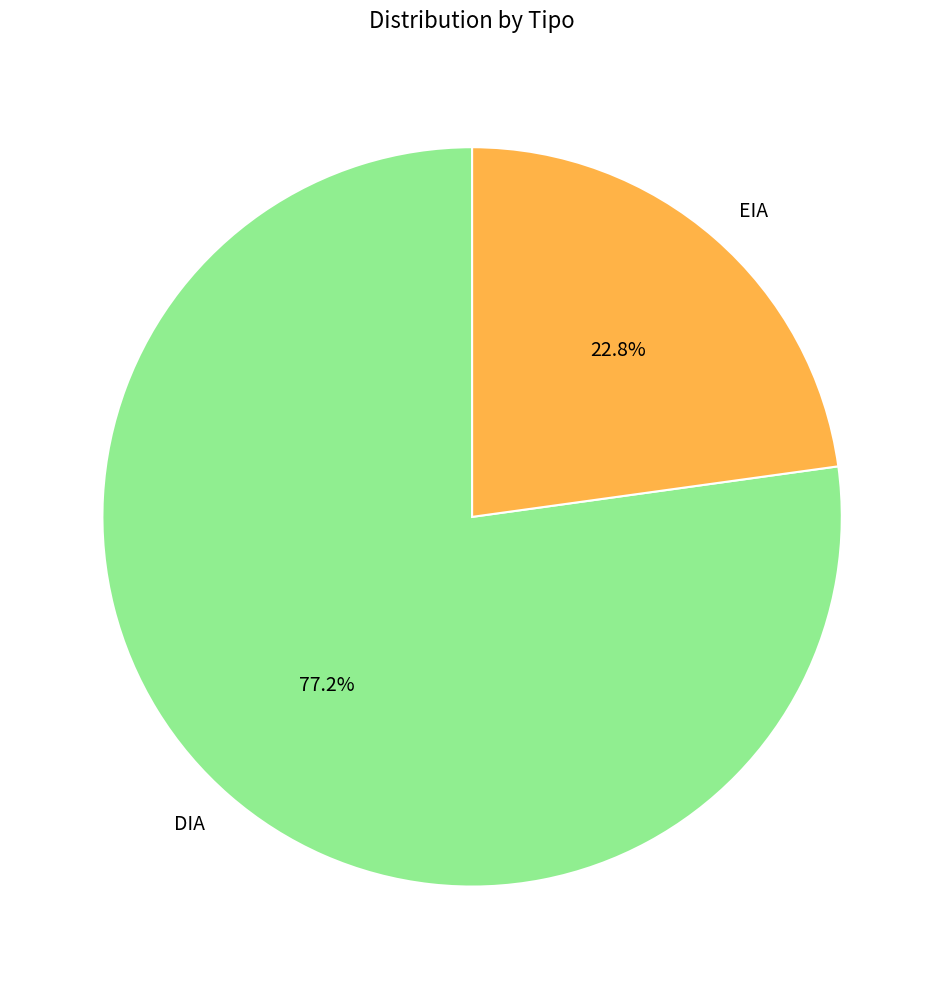

To the nearest percent, what is the combined percentage of DIA and EIA?

100%